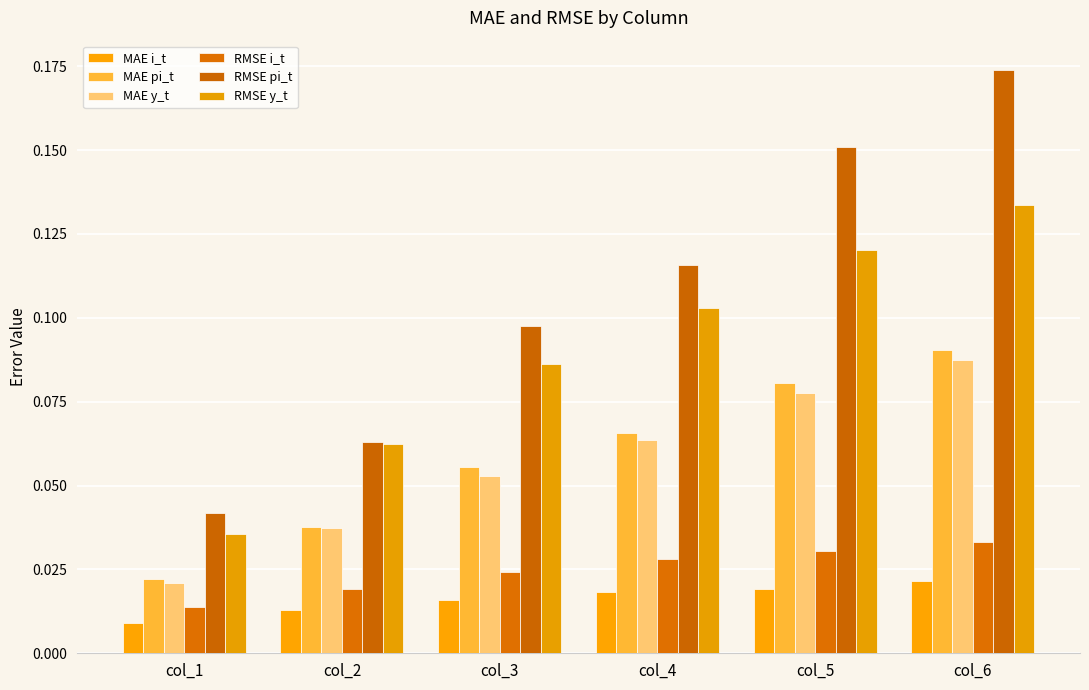

How many data points does each series have?

6